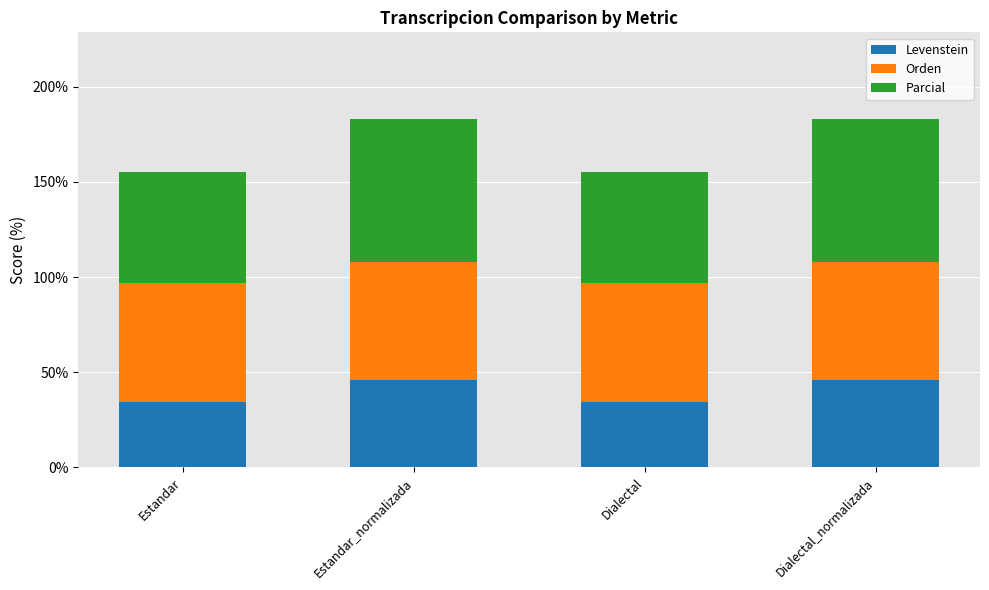

What is the difference between the second highest and second lowest values in the Levenstein series?

11.5